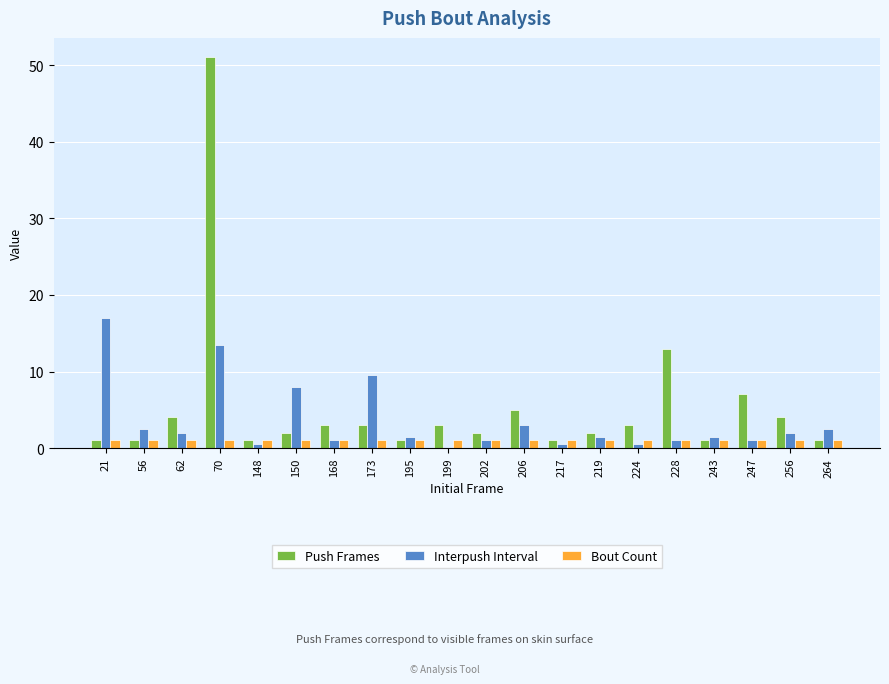

What value does the Push Frames series have at 264?

1.0